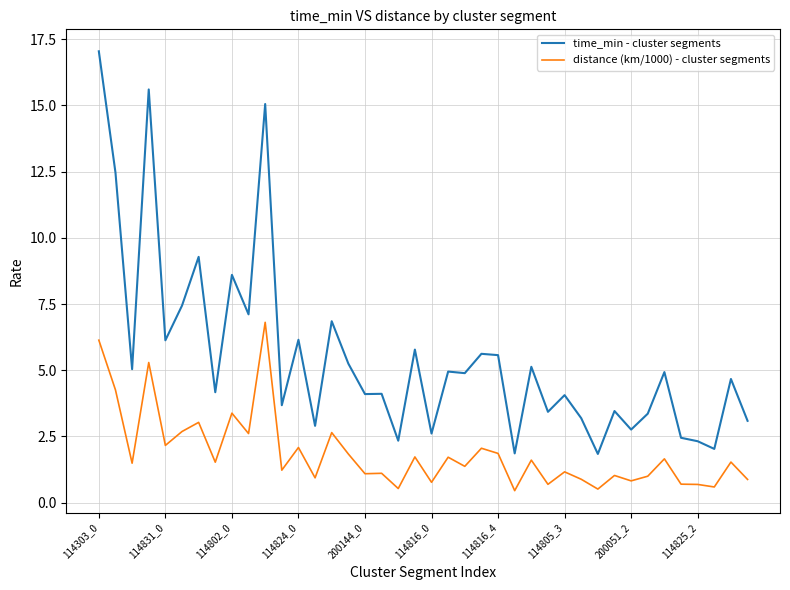

What are all the series names shown in the legend?

time_min - cluster segments, distance (km/1000) - cluster segments